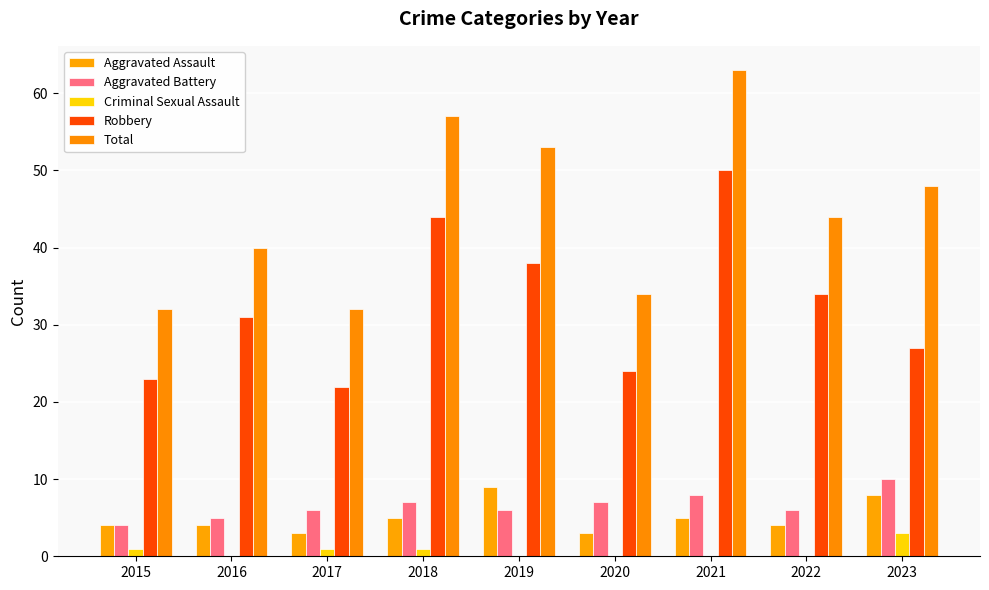

What value does the Total series have at 2021?

63